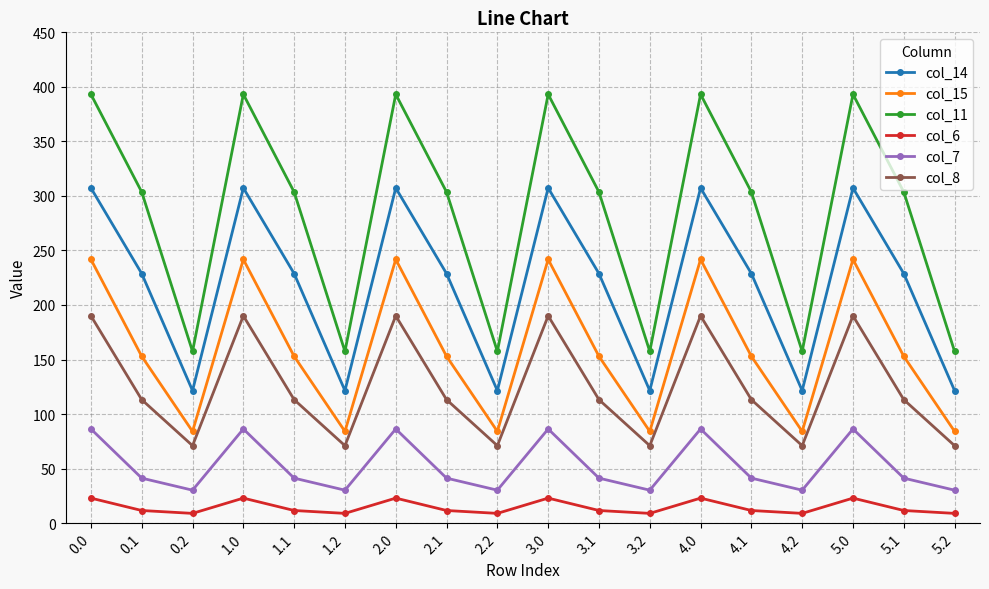

Which series has the largest total across all categories?

col_11